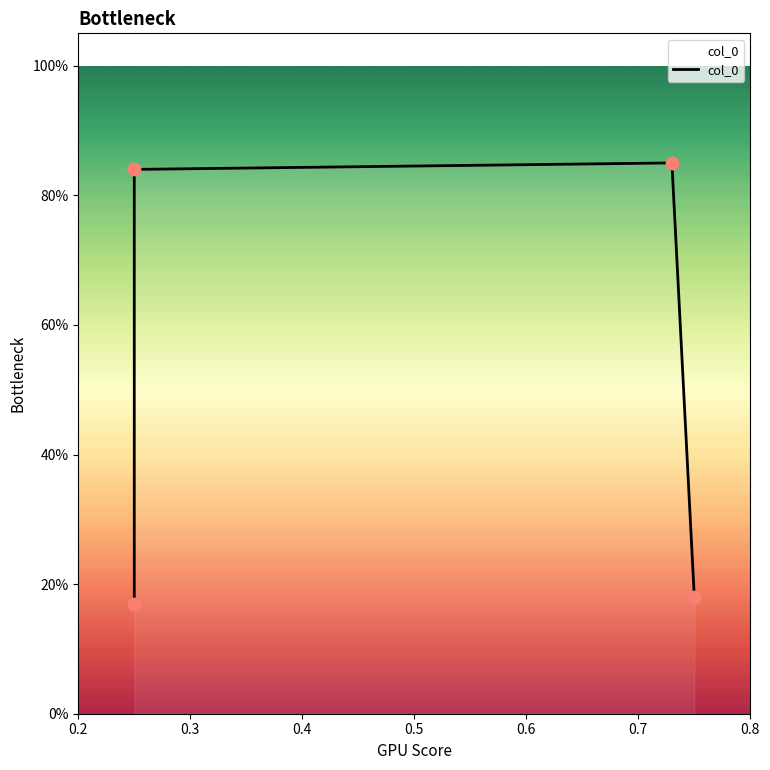

Between 0.5 and 0.4, which is larger?

0.4